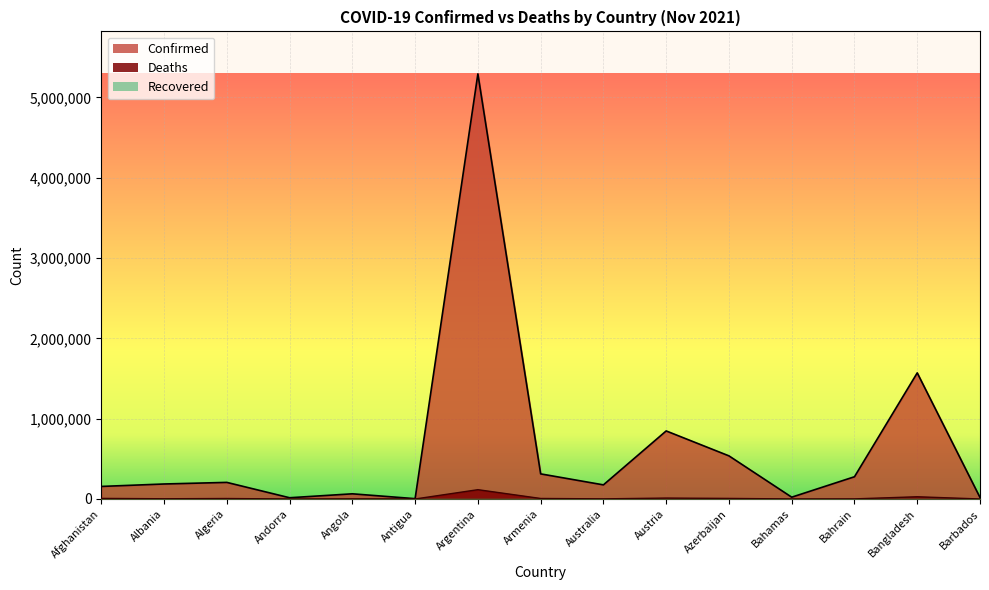

True or false: Confirmed and Deaths intersect in this chart.

False